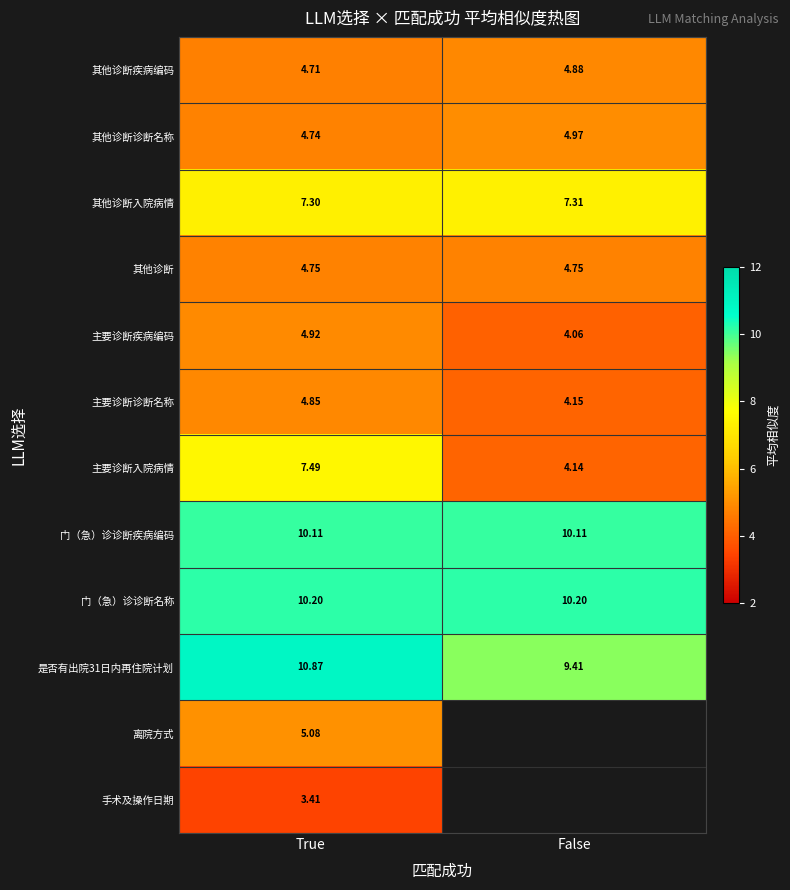

Where is 其他诊断入院病情 nearest to the value 7?

True